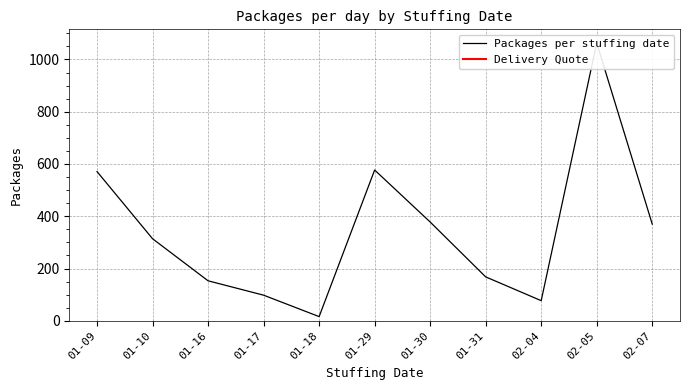

Is this an area chart (filled region under the line)?

No